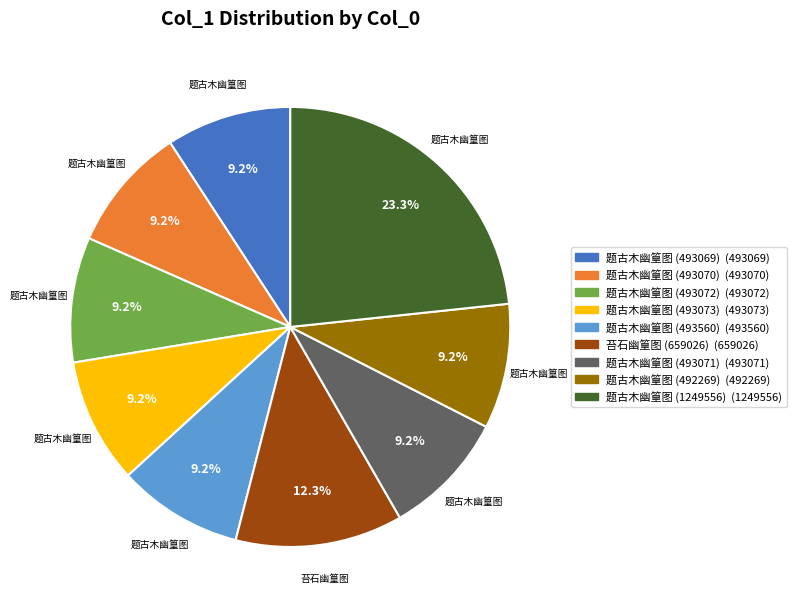

Which category has the biggest portion of the pie?

题古木幽篁图 (1249556)